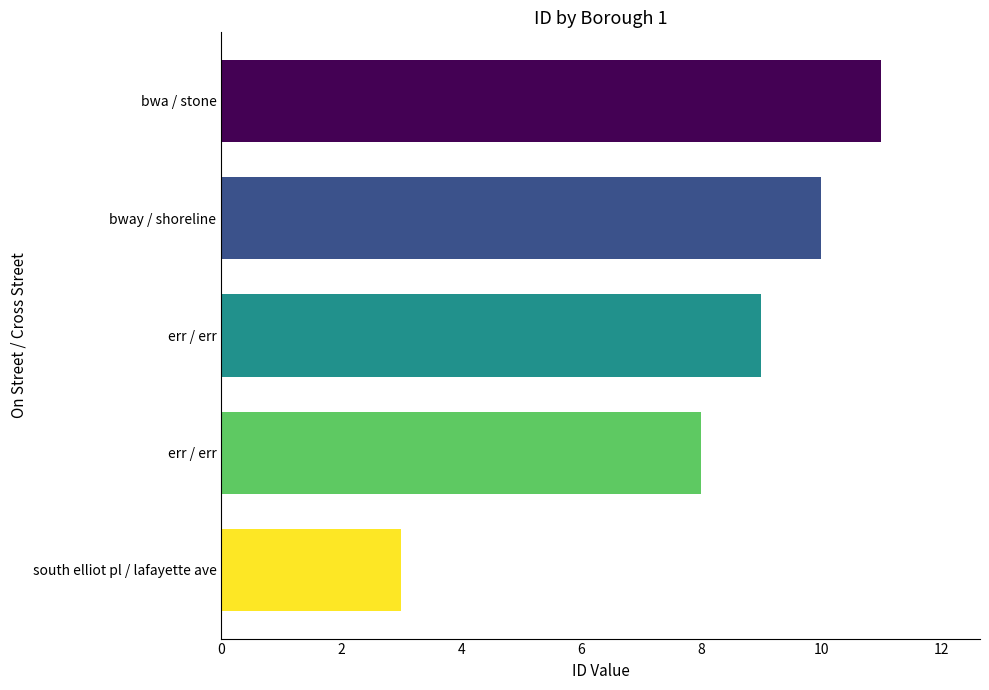

How many distinct data groups are displayed?

1